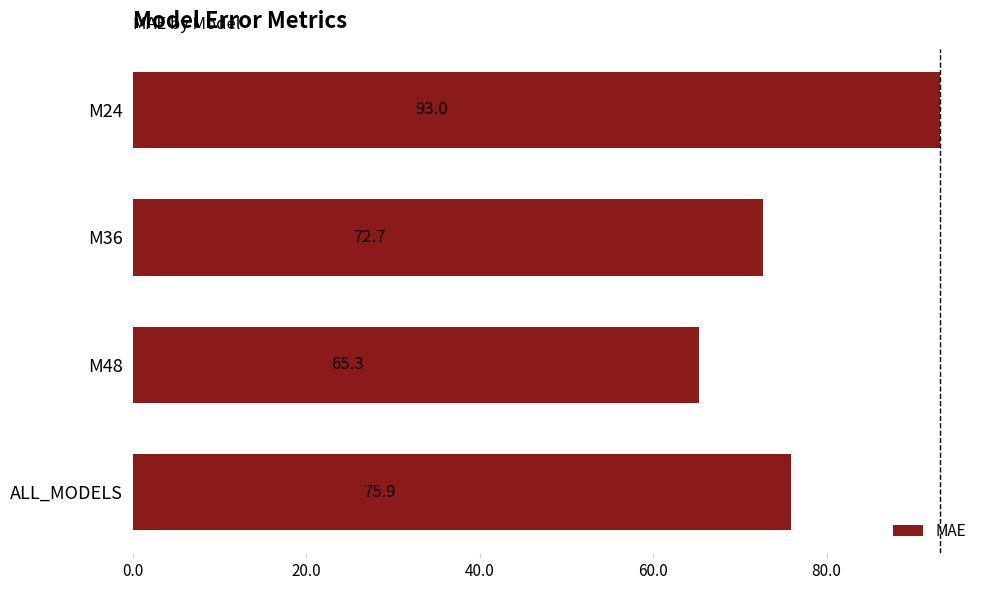

True or false: the data shows 126.3 at M36.

False